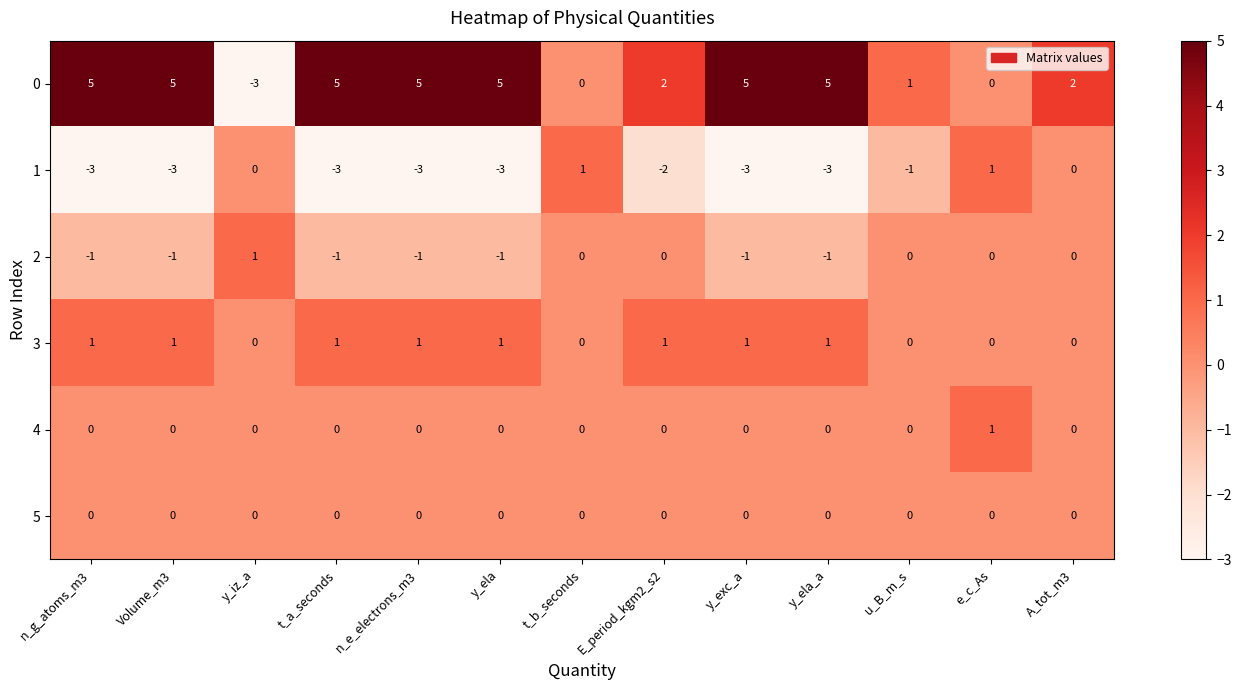

What is the maximum value shown in the chart?

5